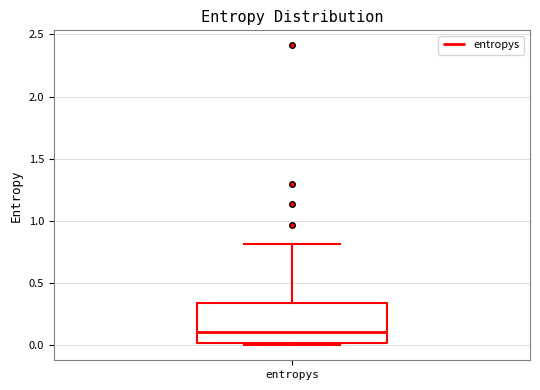

Read this box plot against the y-axis: the position of the median line, the range covered by the box, and the ends of both whiskers. The values are not printed on the chart, so give them approximately, as read against the axis.

median 0.10, box 0.00 to 0.35, whiskers 0.00 (just below the box's lower edge) to 0.80